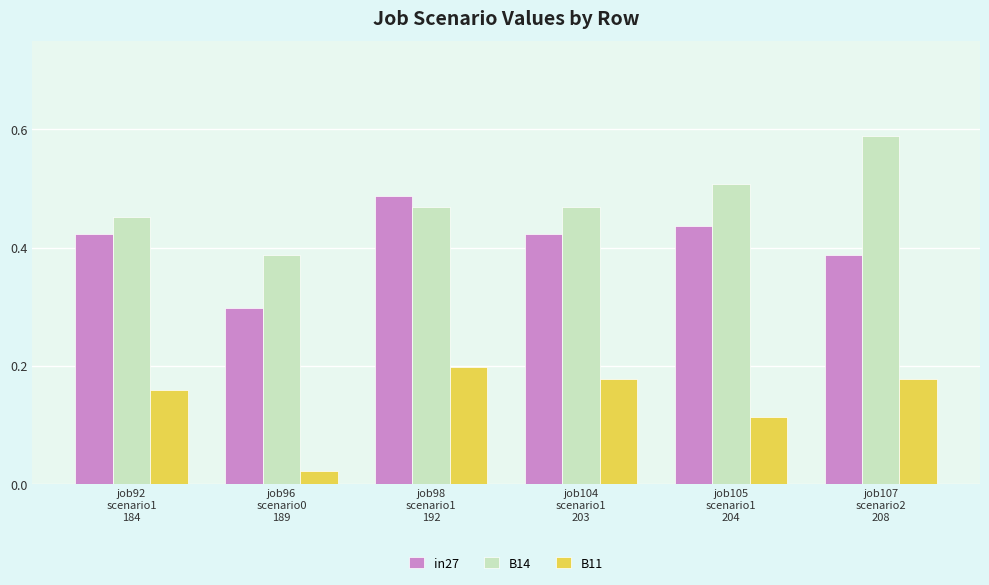

Rank the series by their average value, from lowest to highest.

B11, in27, B14